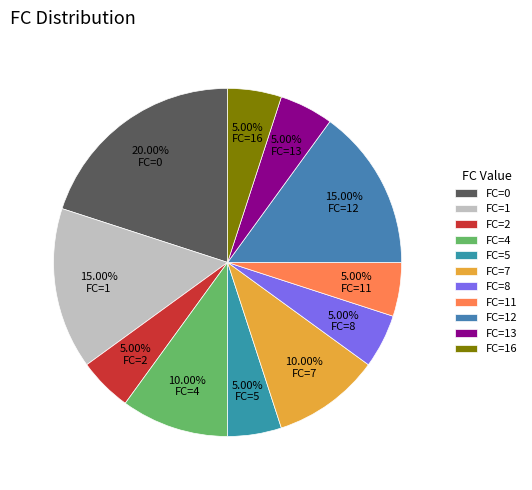

What portion of the pie excludes FC=16?

95.0%